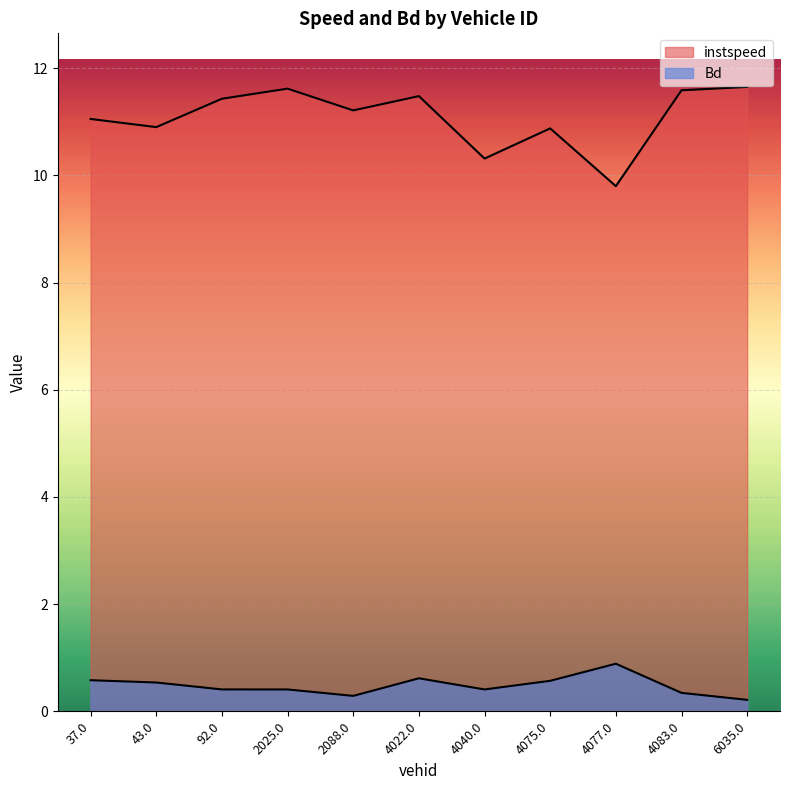

How many lines are shown in the chart?

2